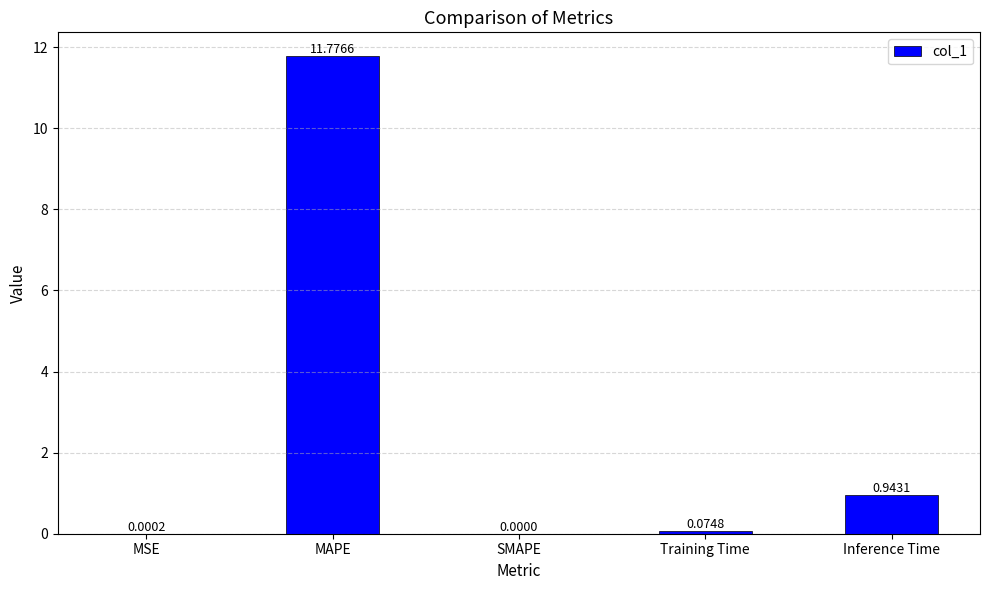

True or false: the data shows 0.0 at MSE.

True